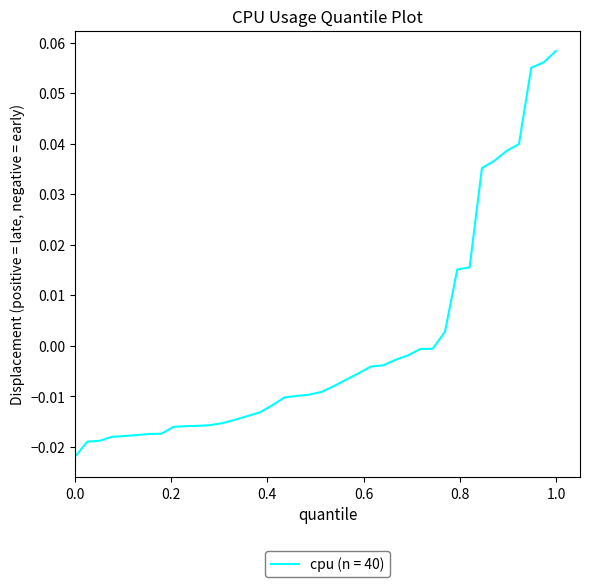

Which category has the highest value across all series?

1.0